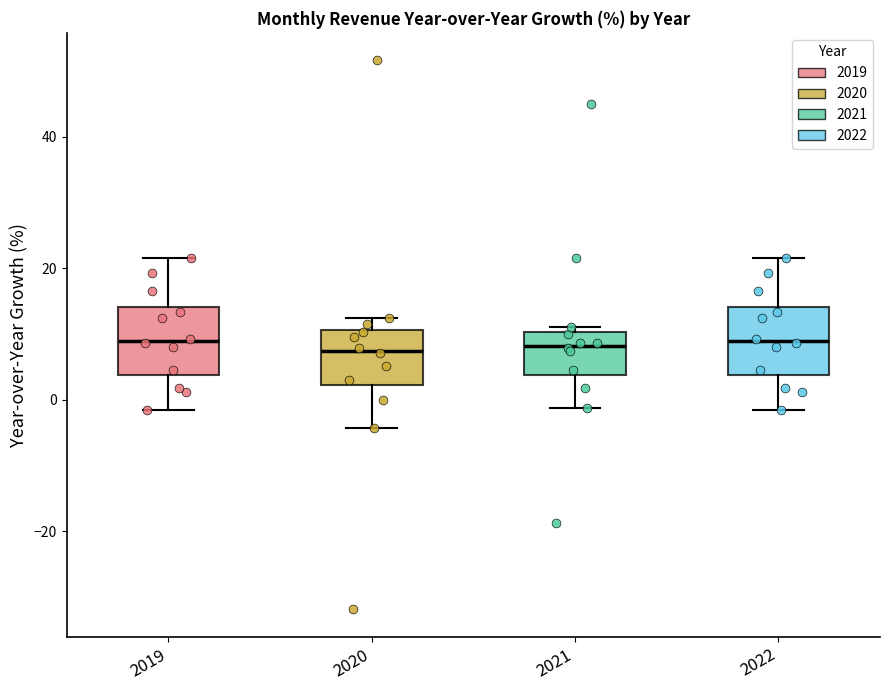

Reading left to right, transcribe this box plot: for each box, give where its median line is, the range the box spans, and where its two whiskers end, as read against the y-axis. The values are not printed on the chart, so give them approximately, as read against the axis.

2019: median 8, box 4 to 14, whiskers -2 to 22
2020: median 8, box 2 to 10, whiskers -4 to 12
2021: median 8, box 4 to 10, whiskers -2 to 12
2022: median 8, box 4 to 14, whiskers -2 to 22